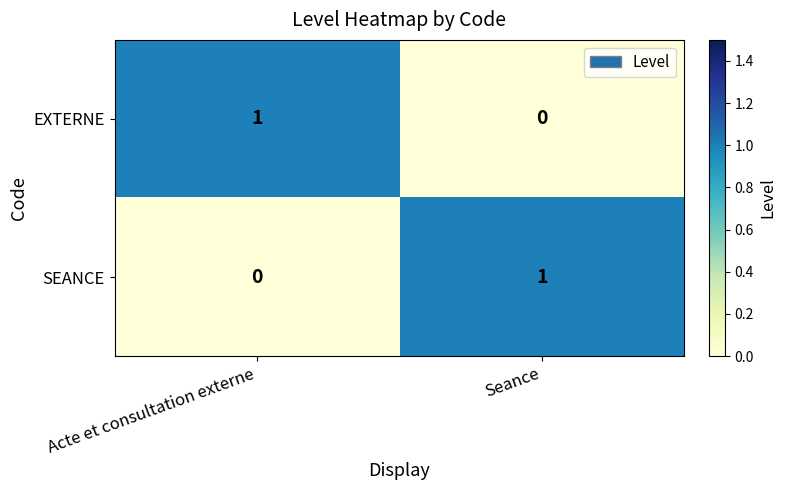

What is the spread (max minus min) of values at Seance?

1